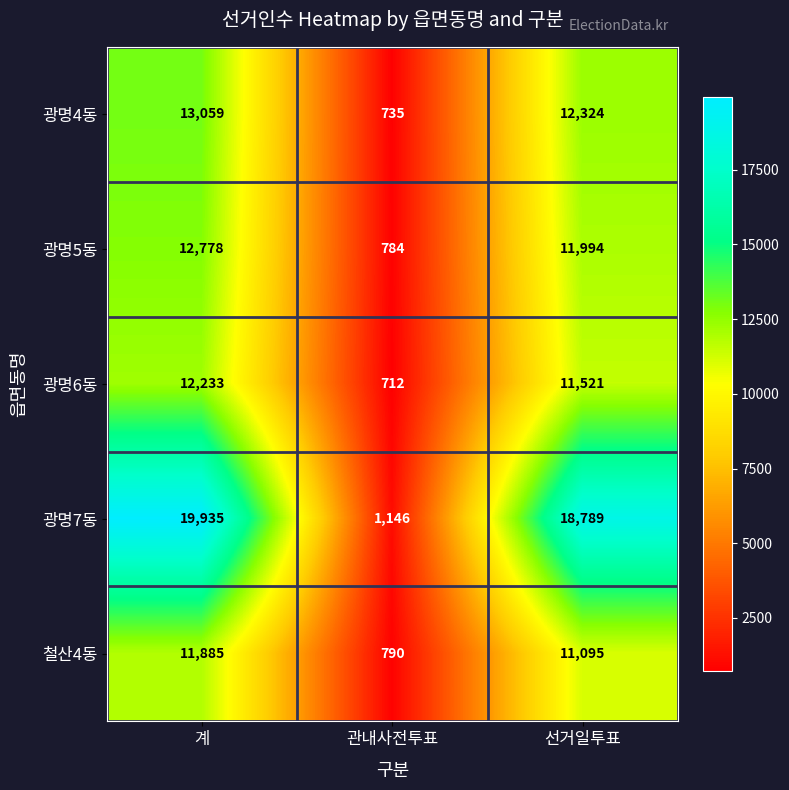

Rank the series by their maximum value, from lowest to highest.

철산4동, 광명6동, 광명5동, 광명4동, 광명7동